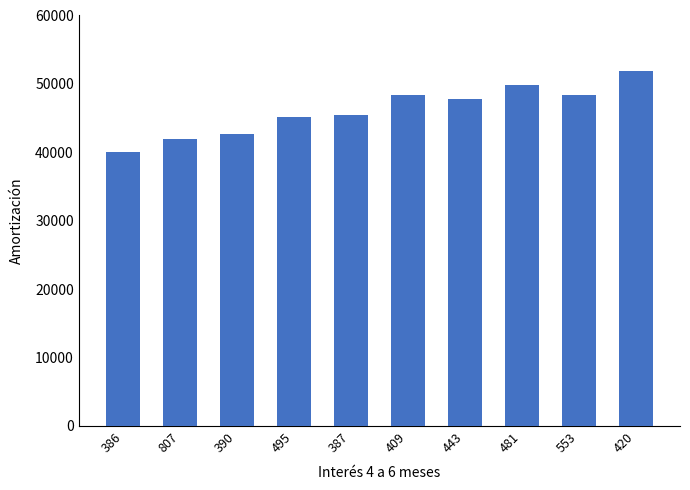

What is the difference between the maximum and second lowest values?

9971